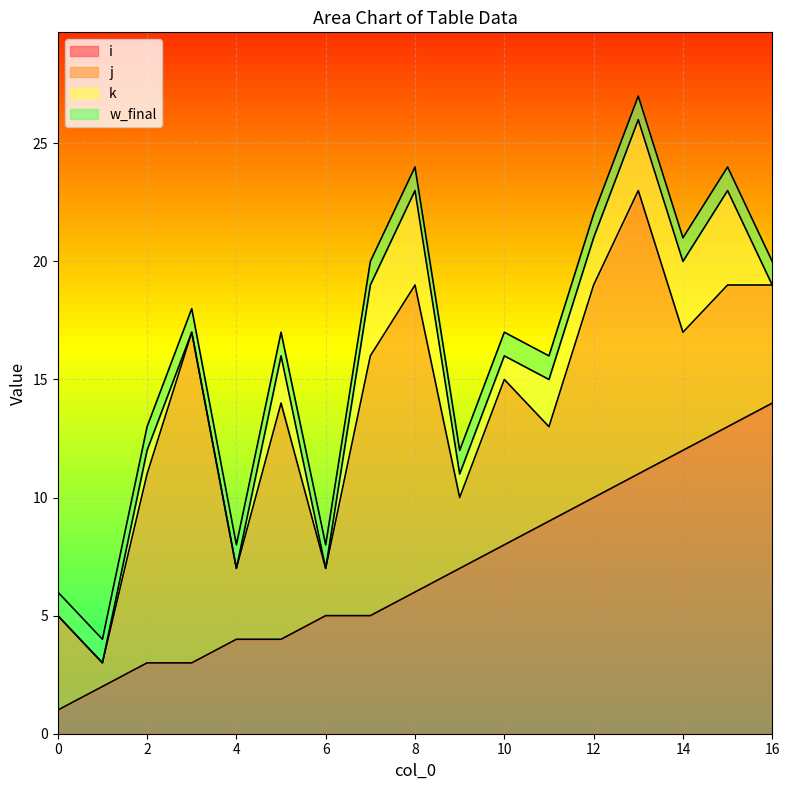

What is the maximum value for i?

14